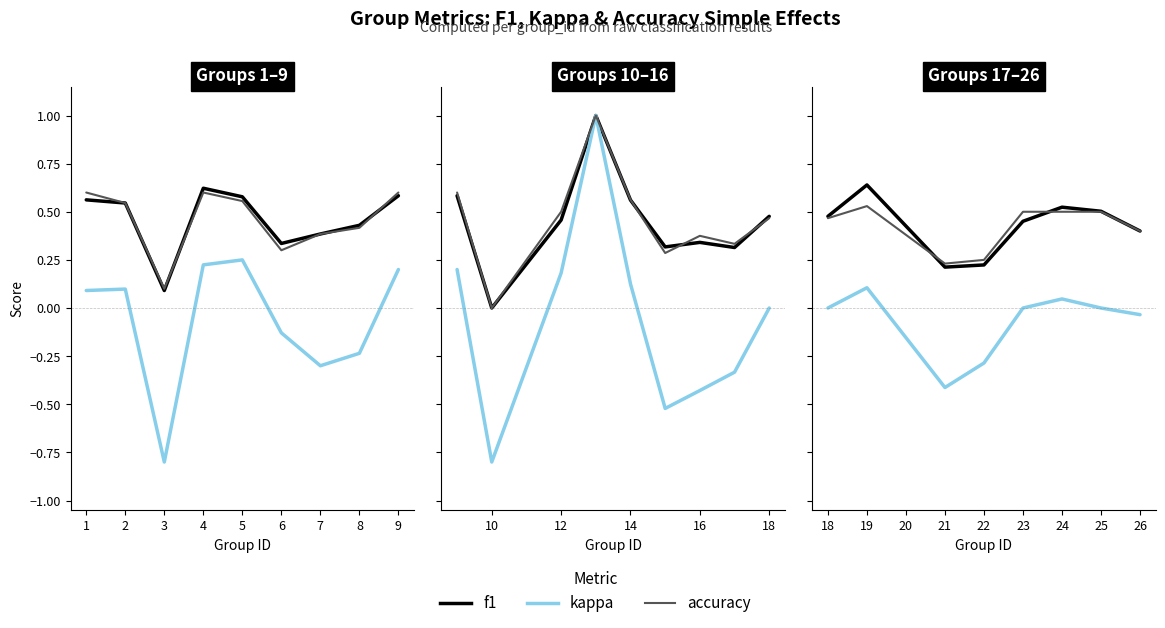

In f1, how many points are higher than both neighbors (excluding endpoints)?

2